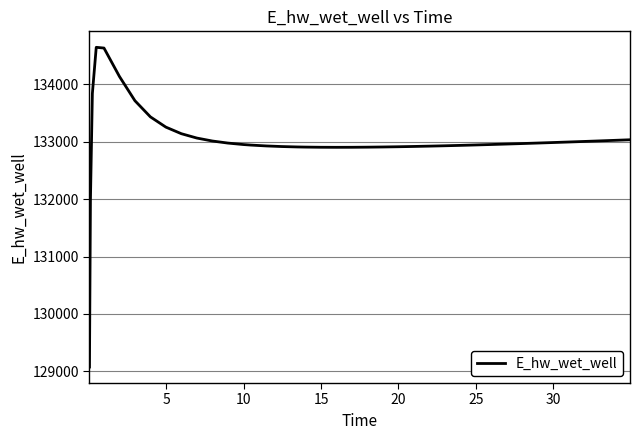

What is the greatest value displayed?

134643.4